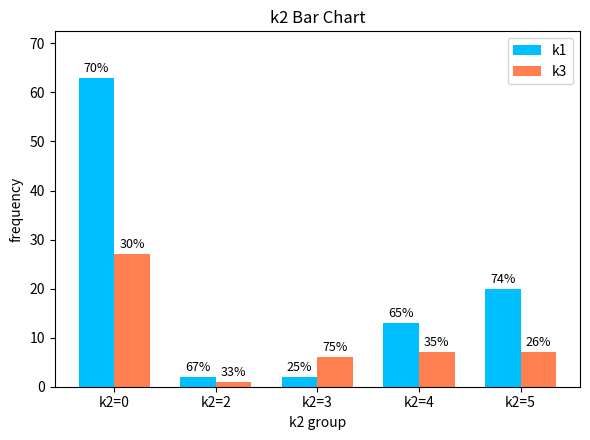

What are all the series names shown in the legend?

k1, k3